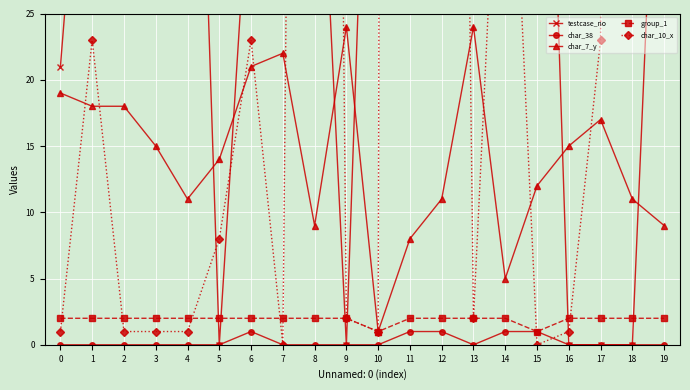

At which category does testcase_no reach its first local valley?

2